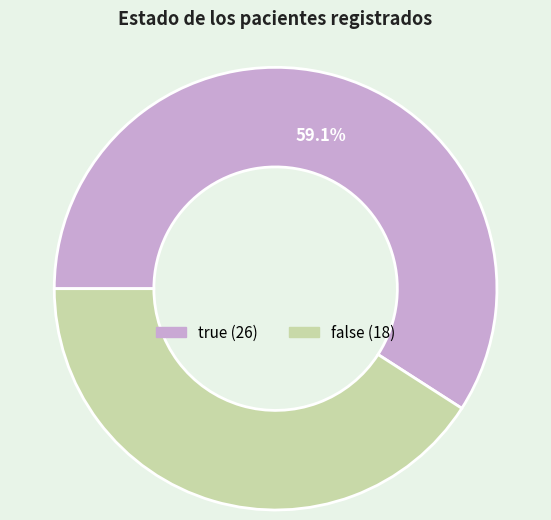

Is there any slice that represents more than half of the pie?

Yes